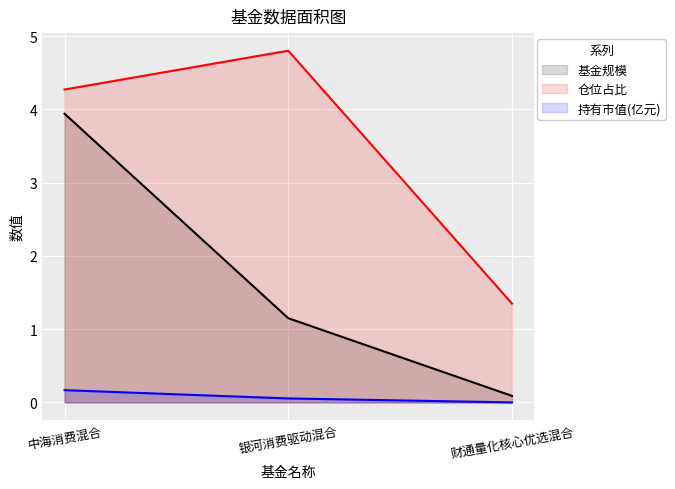

Is the value of 股票总仓位 at 中海消费混合 greater than the value of 基金规模 at 中海消费混合?

Yes